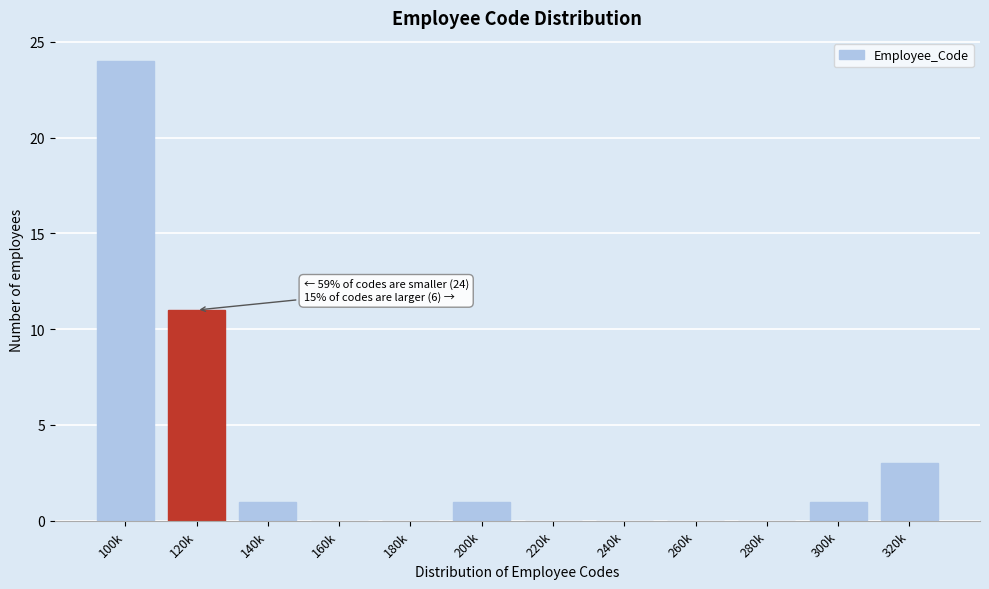

Reading left to right, transcribe all the data shown in this chart.

100k=24	120k=11	140k=1	160k=0	180k=0	200k=1	220k=0	240k=0	260k=0	280k=0	300k=1	320k=3